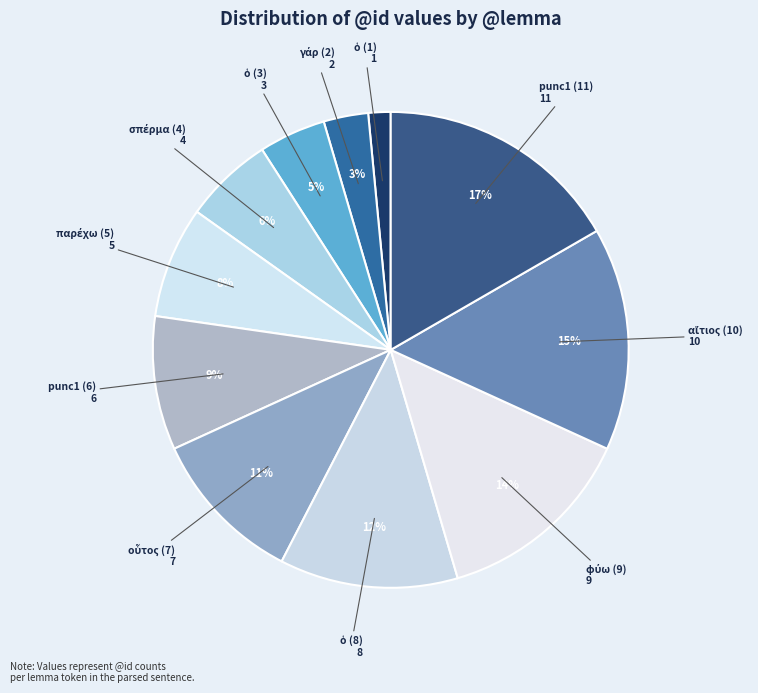

To the nearest percent, what is the average slice percentage?

9%